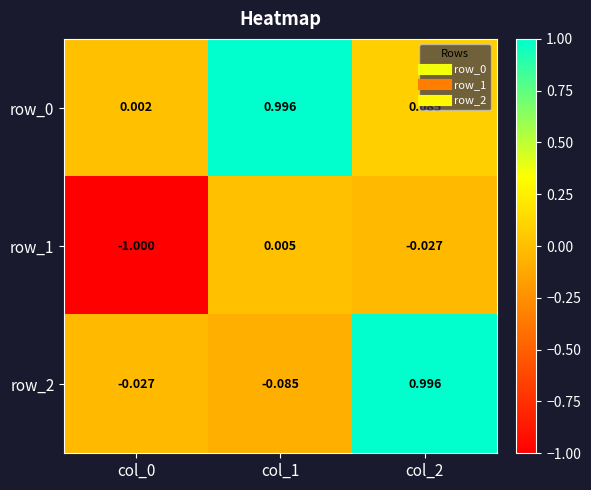

What is the total value across all series at col_1?

0.9